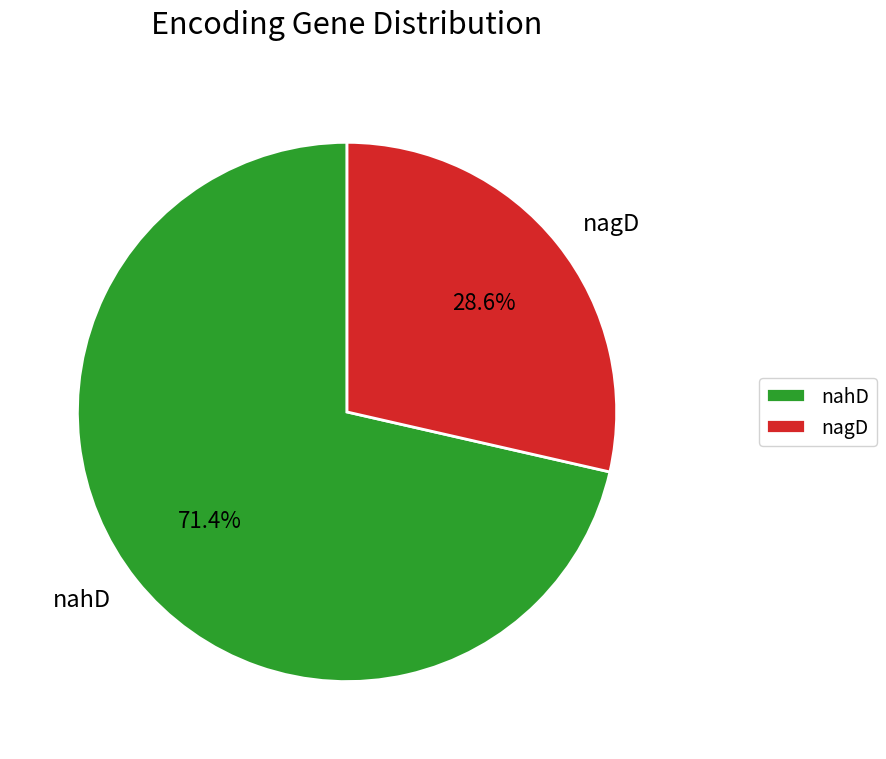

Which has a higher value, nahD or nagD?

nahD